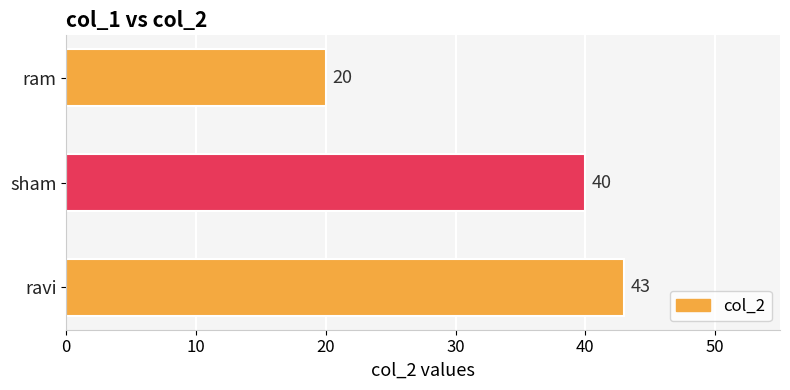

Which label corresponds to the smallest value in the chart?

ram